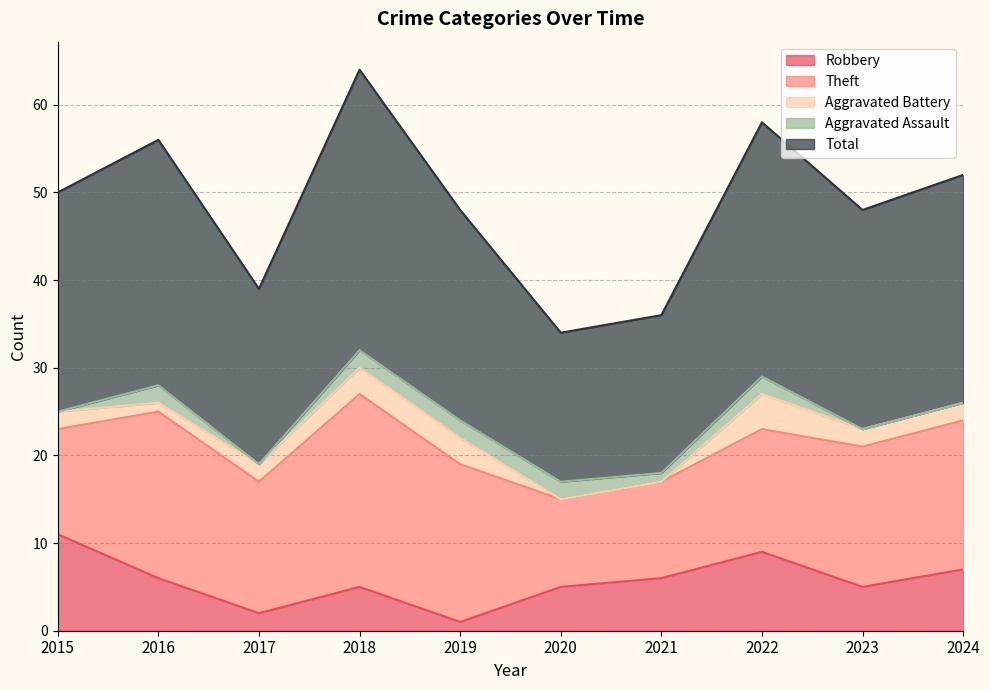

What is the greatest value displayed?

32